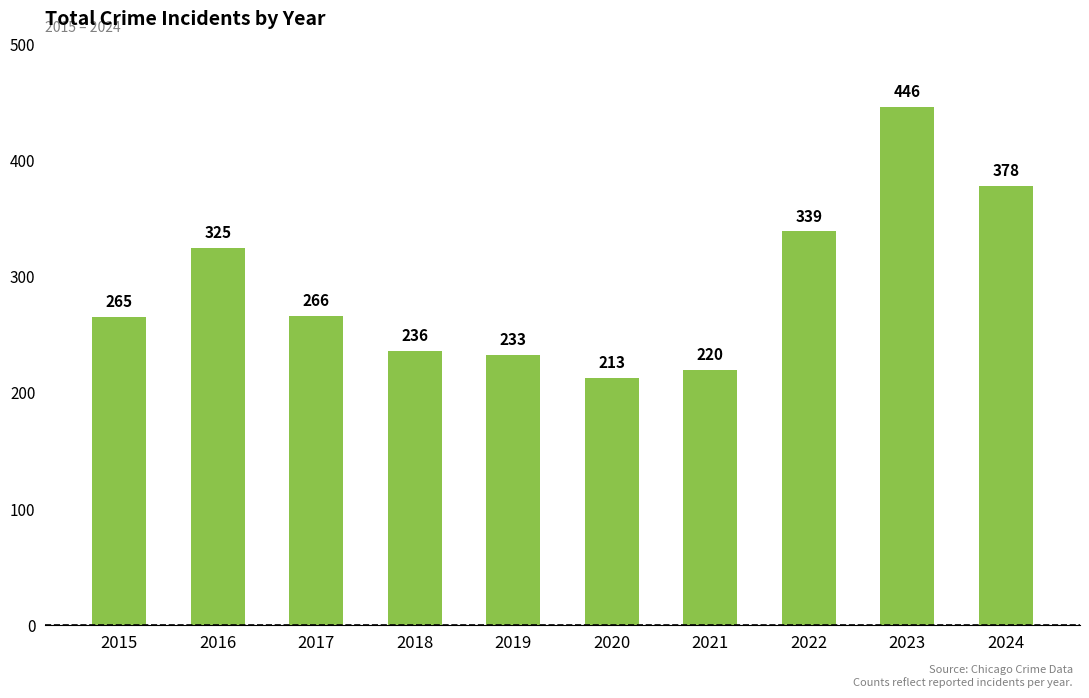

Approximately how many times larger is the value at 2021 compared to 2020?

1.0